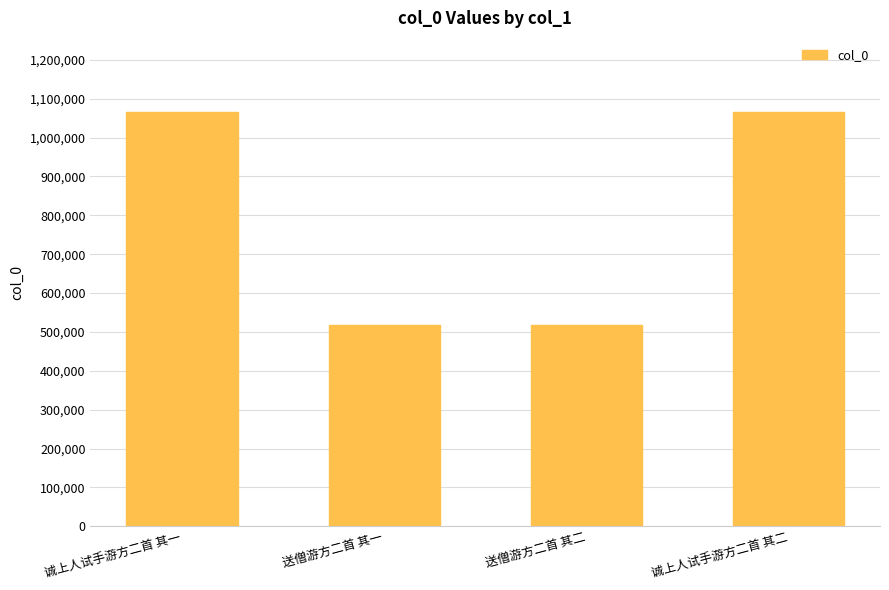

The chart shows a value of 1064680 at 诚上人试手游方二首 其二. True or false?

True